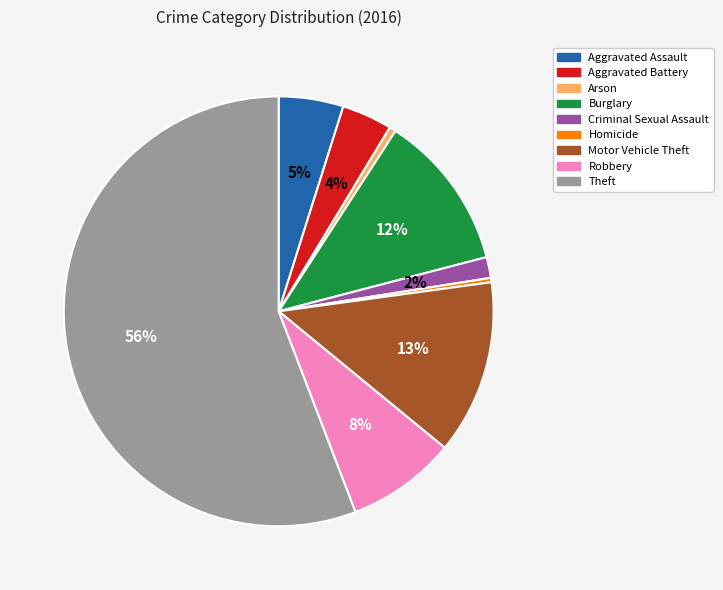

Do Theft and Homicide together represent more than half of the pie?

Yes